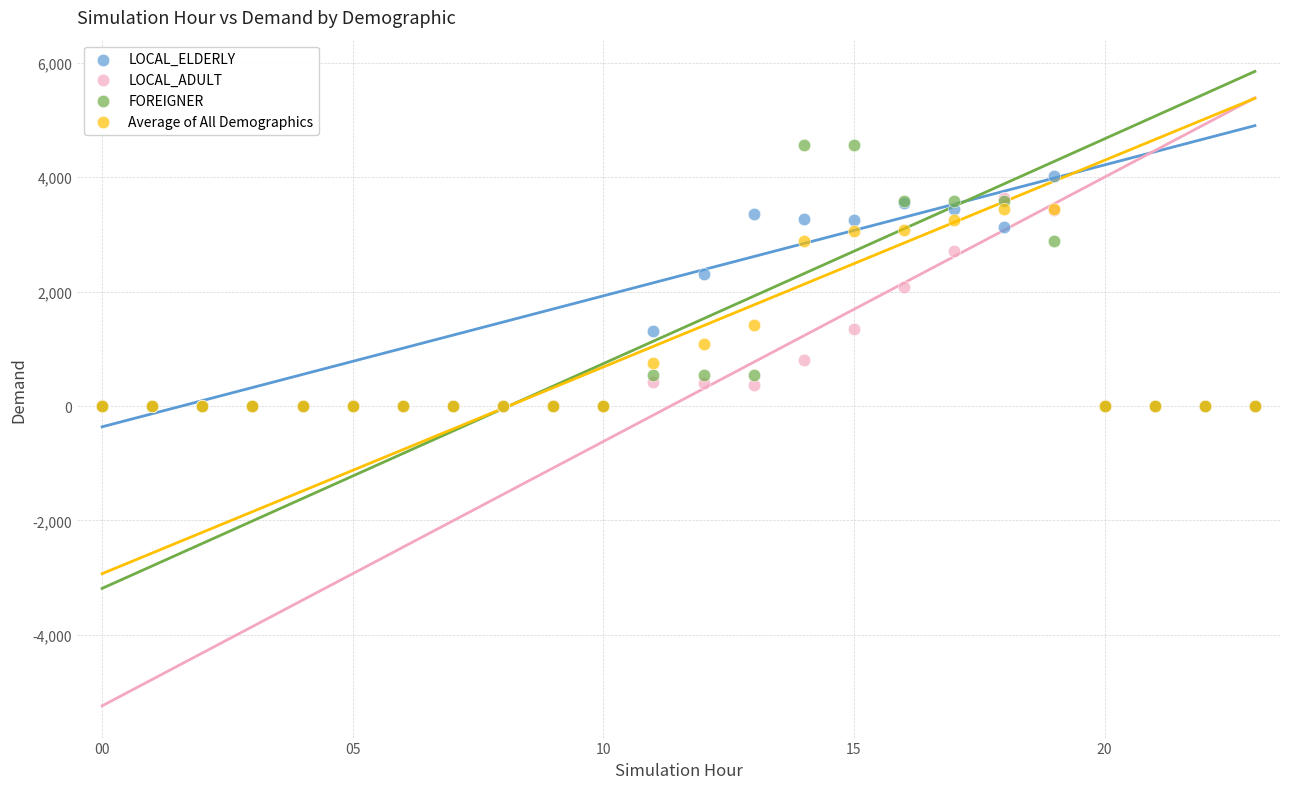

In the LOCAL_ADULT series, what Y value is closest to 1819?

2087.4